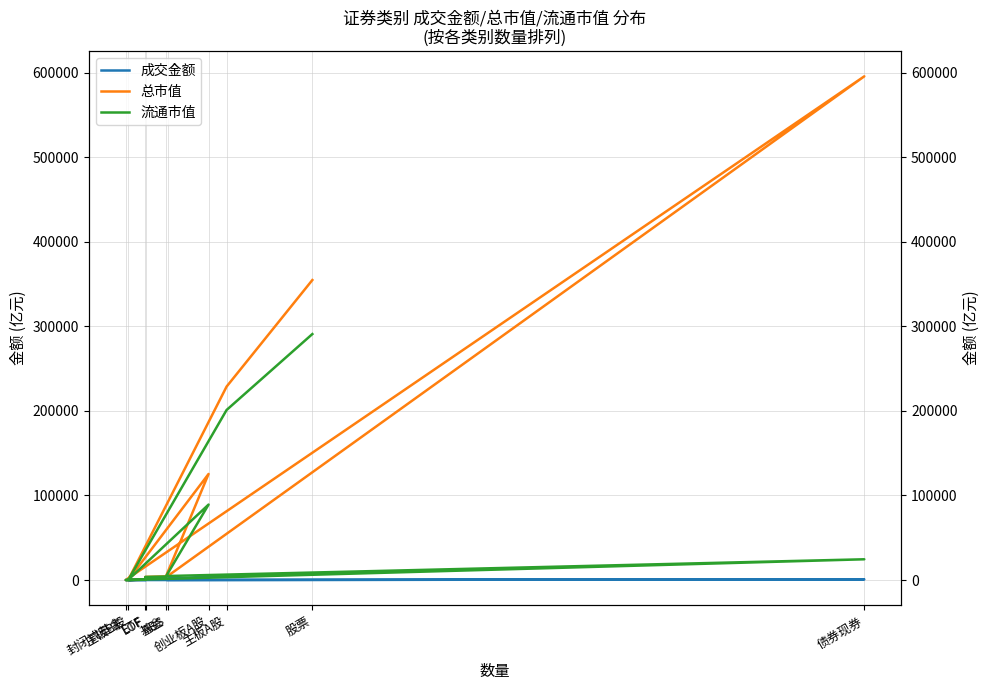

How many lines are shown in the chart?

3